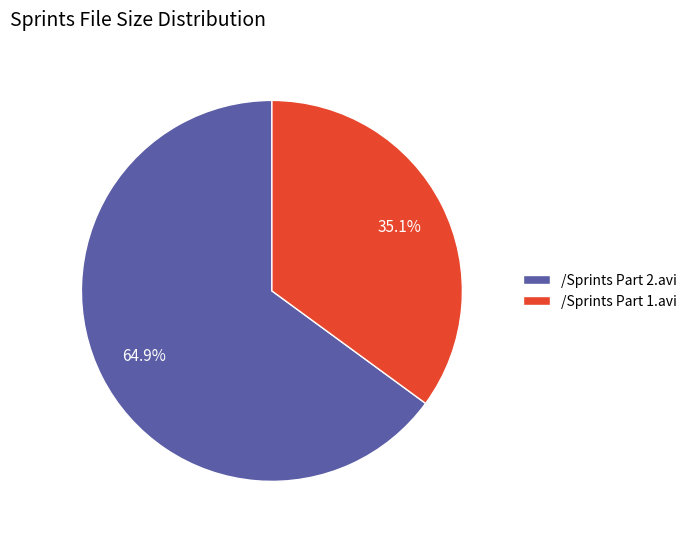

To the nearest percent, what percentage of the pie is /Sprints Part 1.avi?

35%